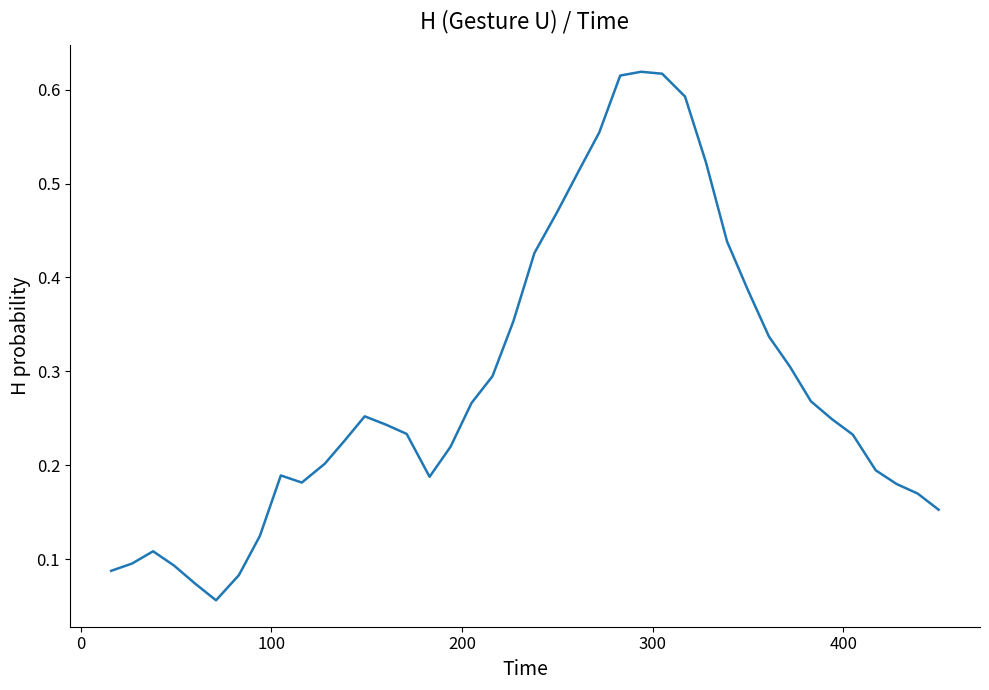

How many lines are shown in the chart?

1